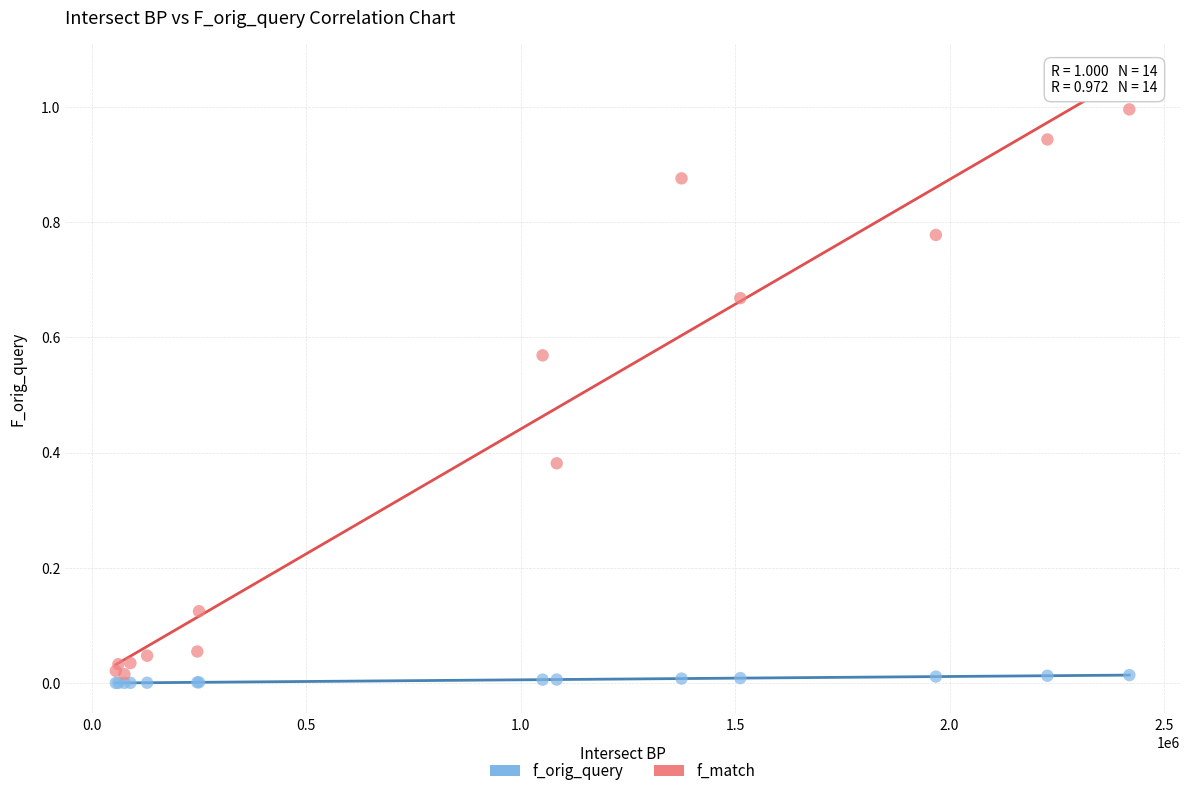

Which series has the largest Y range (max minus min)?

f_match